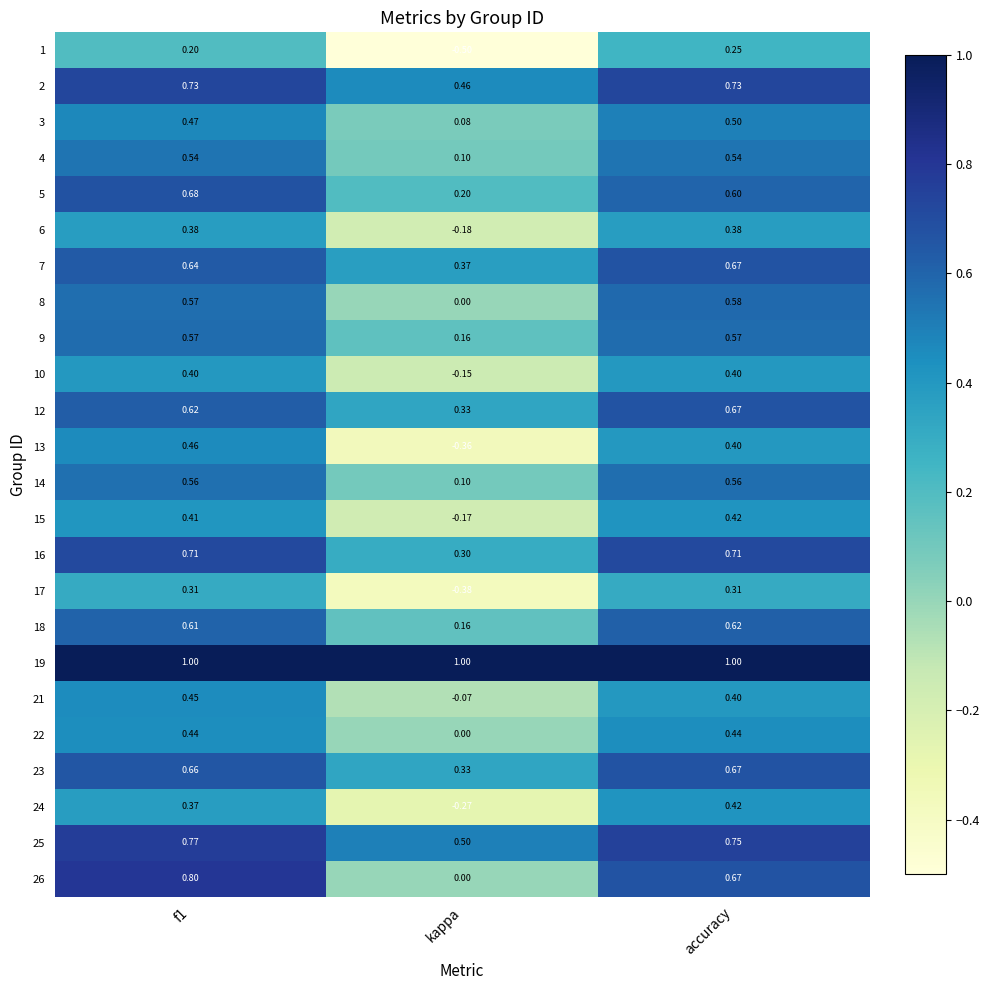

At which category does the chart reach its minimum across all series?

kappa